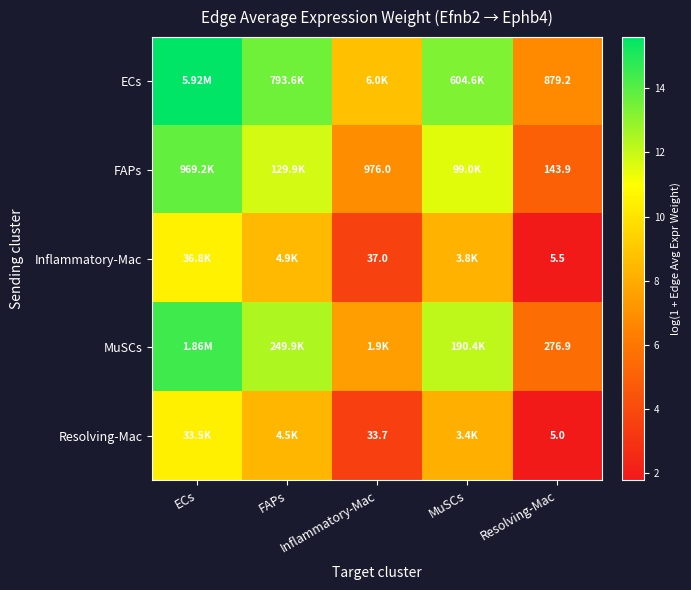

What is the total value across all series at ECs?

64.7